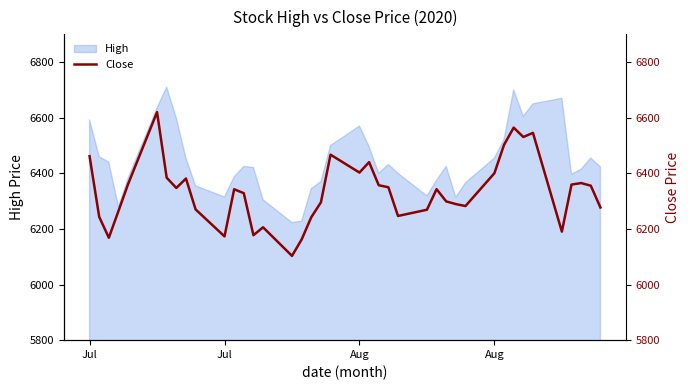

True or false: there are more than 2 points higher than both neighbors.

True